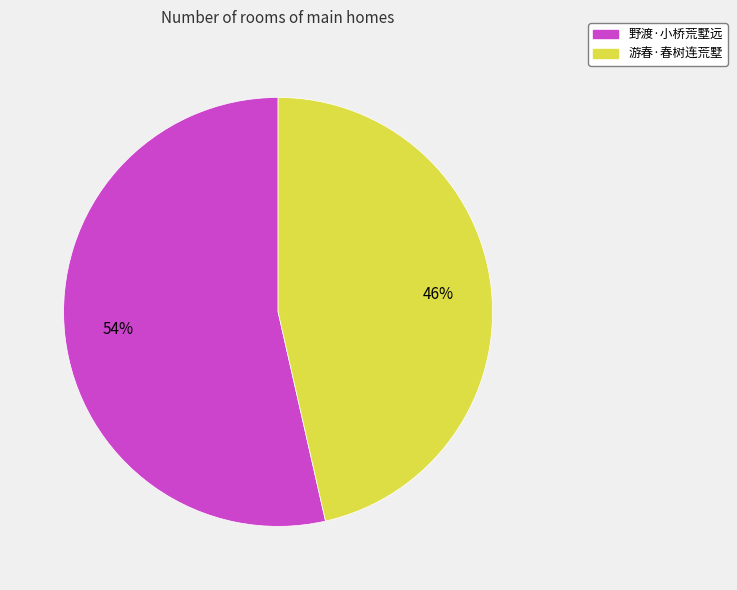

Rank the categories by value from lowest to highest.

游春·春树连荒墅, 野渡·小桥荒墅远